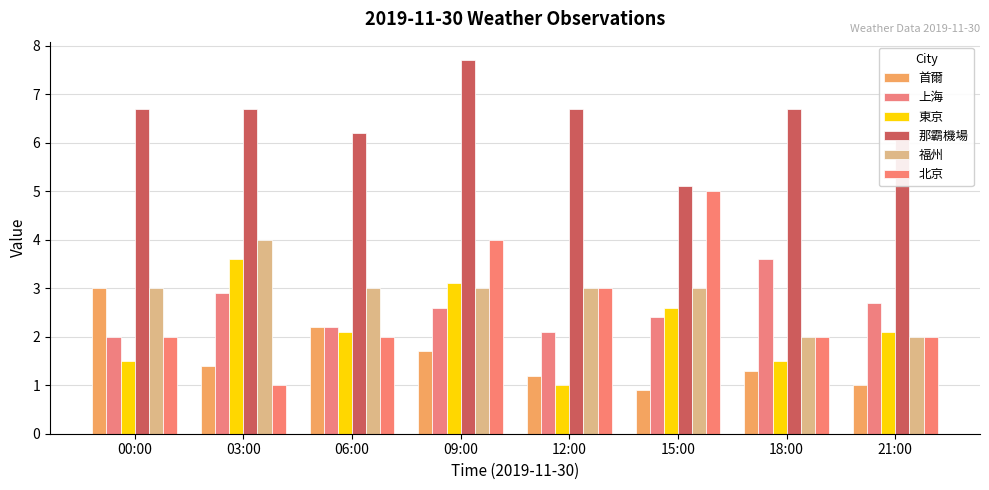

Which series has the largest total across all categories?

那霸機場